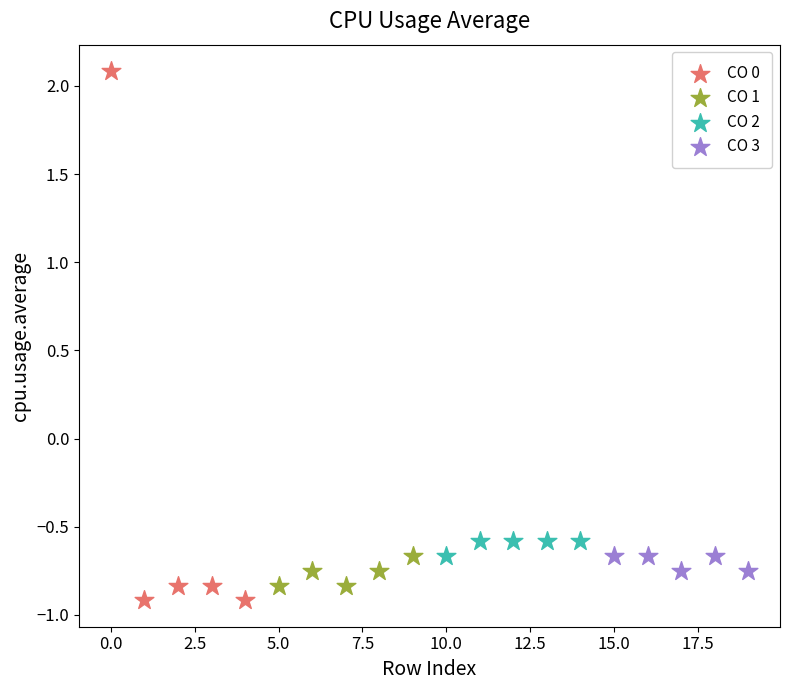

Which series reaches the maximum Y coordinate?

CO 0